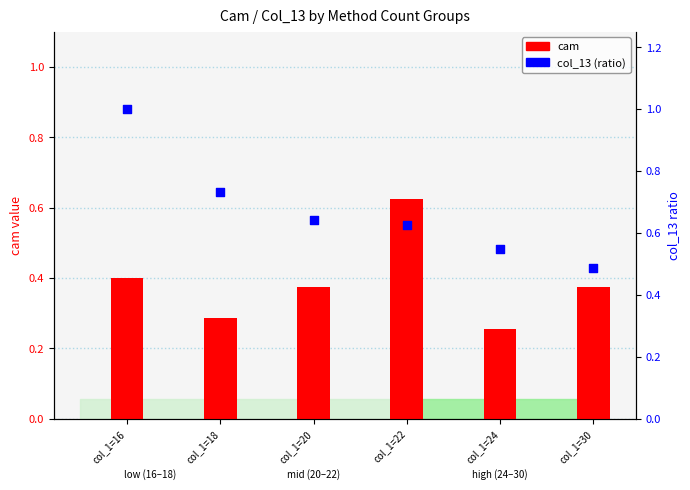

At which category is the sum across all series the highest?

col_1=16